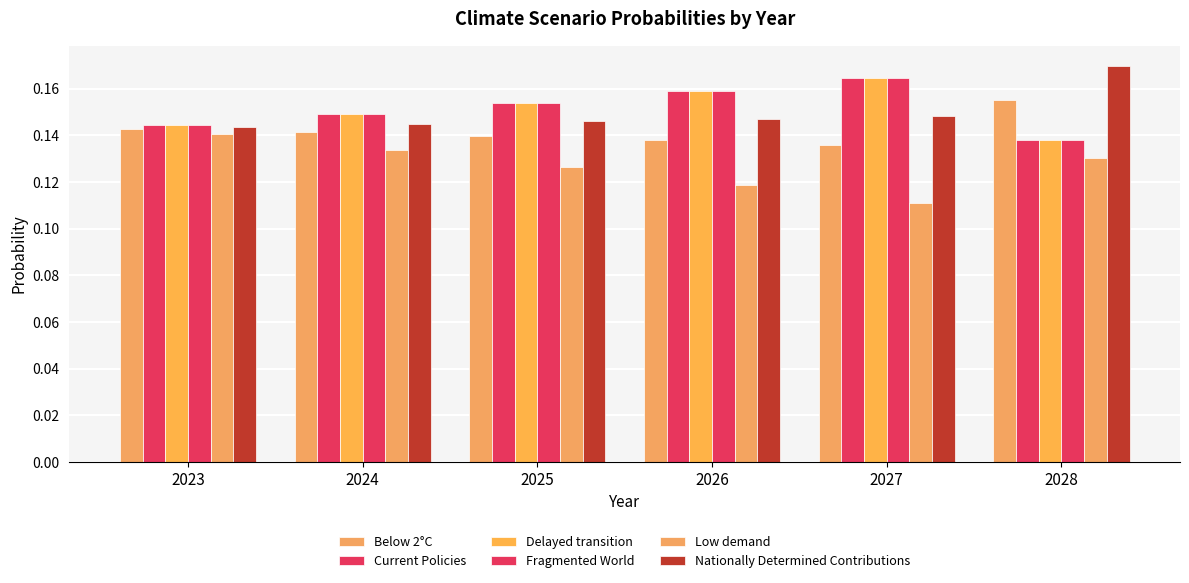

How many bars are there in each group?

6